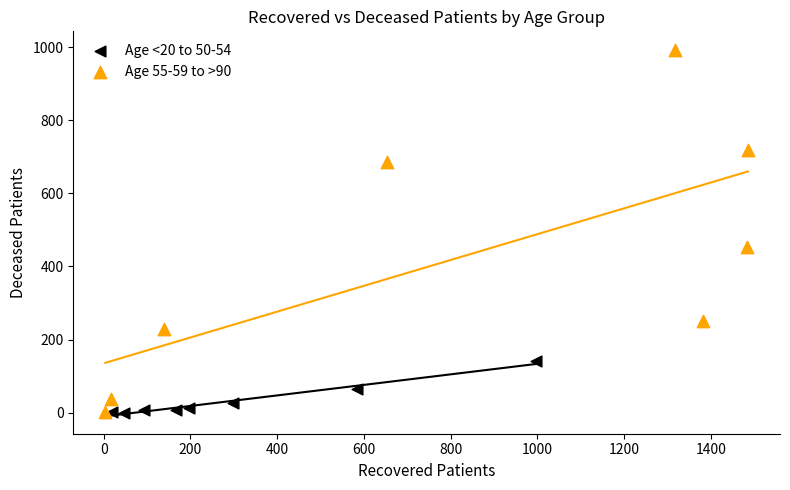

What are all the series names shown in the legend?

Age <20 to 50-54, Age 55-59 to >90